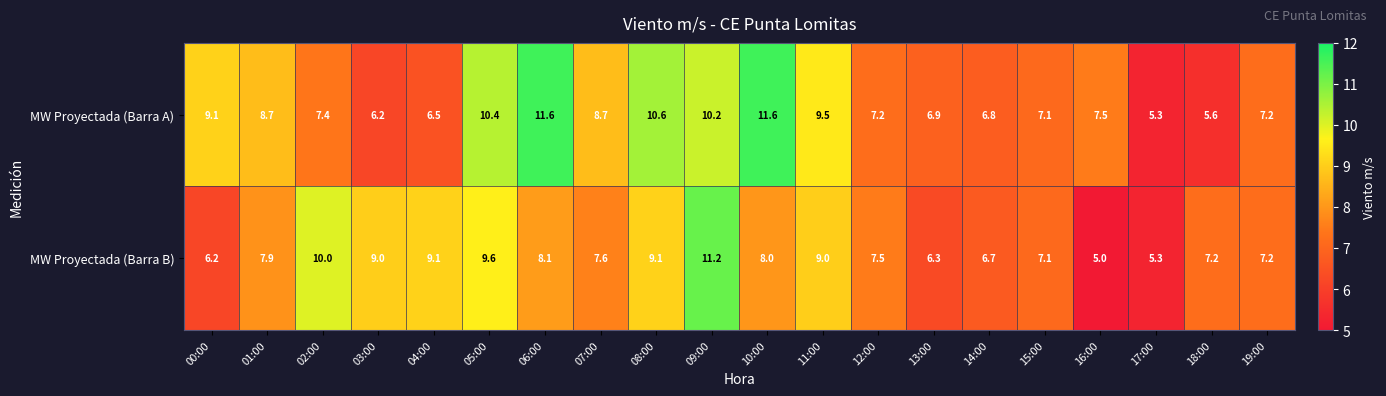

At which label does MW Proyectada (Barra A) reach its minimum?

17:00